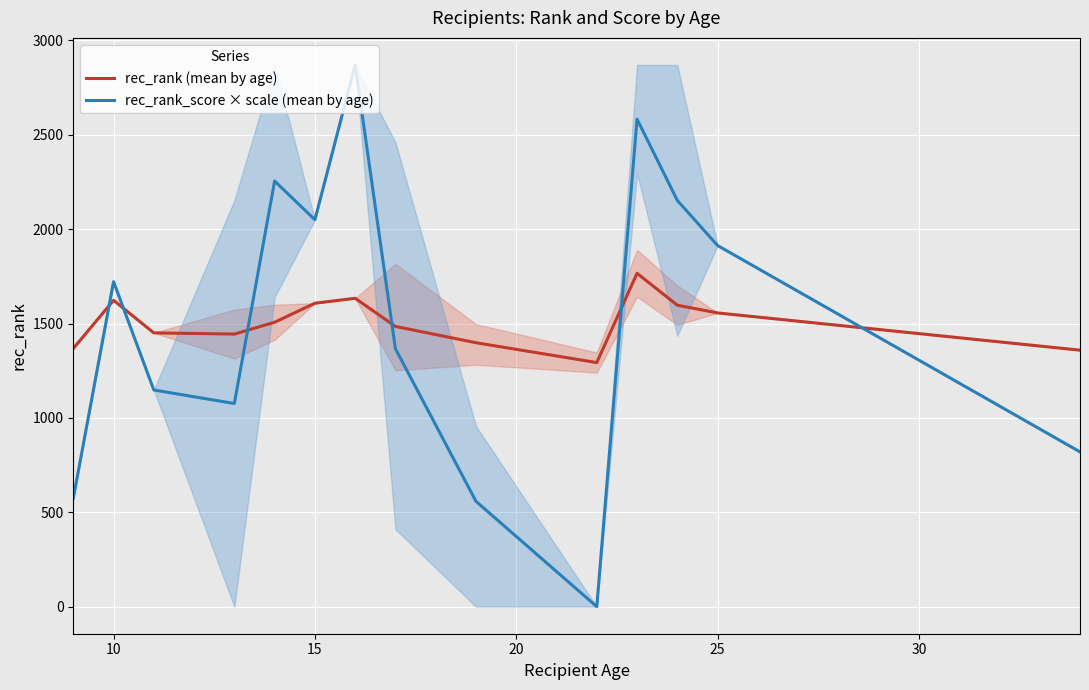

Reading left to right, transcribe all the data shown in this chart.

rec_rank (mean by age): 1367.9	1623.4	1450.7	1444.4	1507.0	1607.8	1633.9	1484.9	1398.5	1293.3	1766.3	1597.3	1556.5	1359.1
rec_rank_score × scale (mean by age): 574.1	1722.2	1148.1	1076.4	2255.2	2050.2	2870.3	1366.8	558.1	0.0	2583.3	2152.7	1913.5	820.1